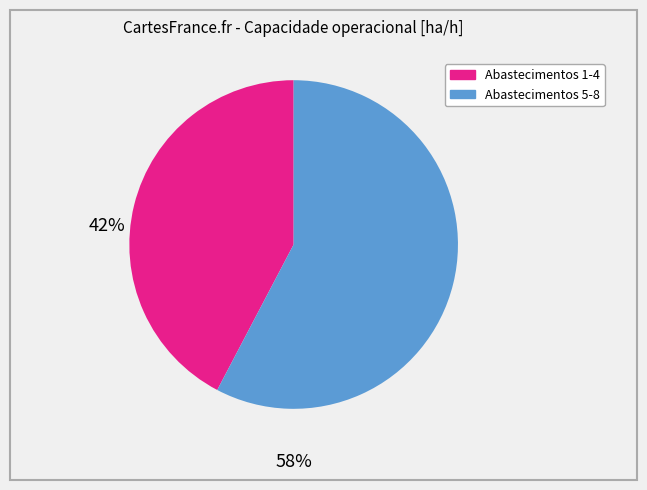

Is there any slice that represents more than half of the pie?

Yes